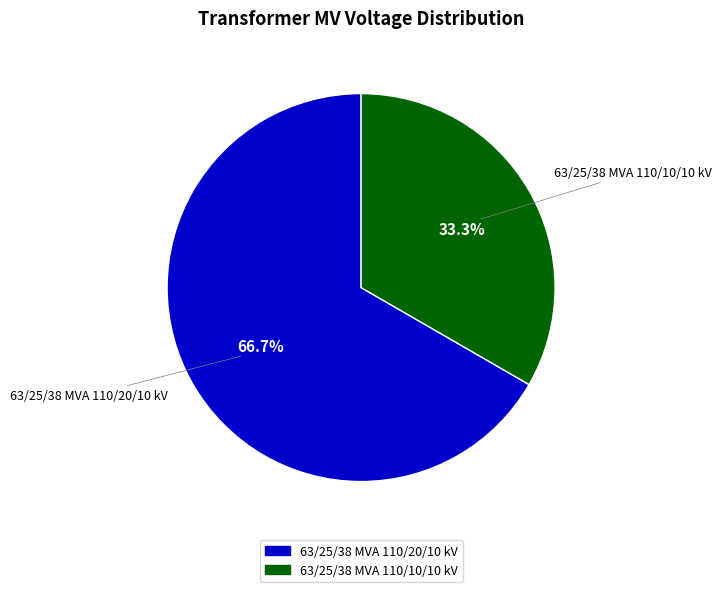

What is the majority slice?

63/25/38 MVA 110/20/10 kV